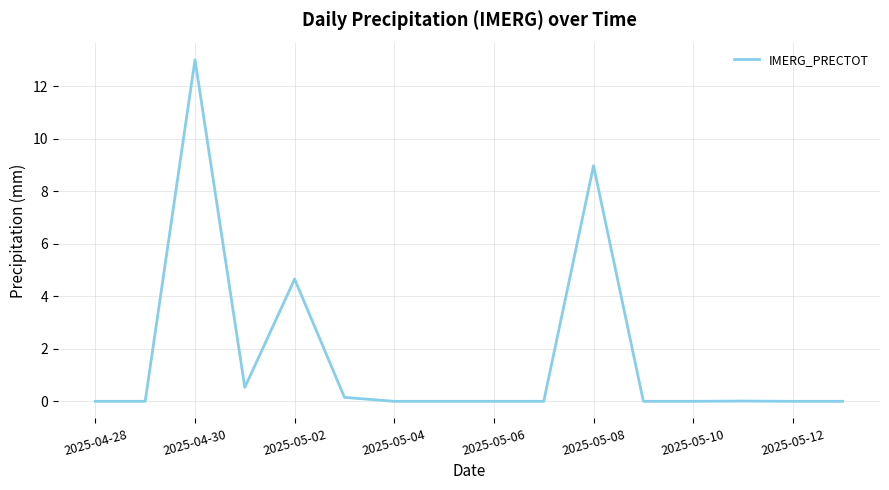

What is the difference between the maximum and minimum values?

13.0